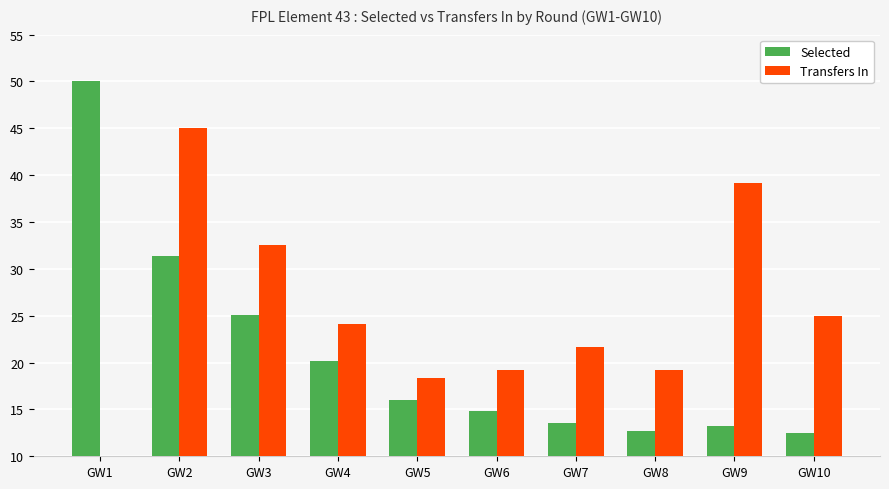

What are all the series names shown in the legend?

Selected, Transfers In